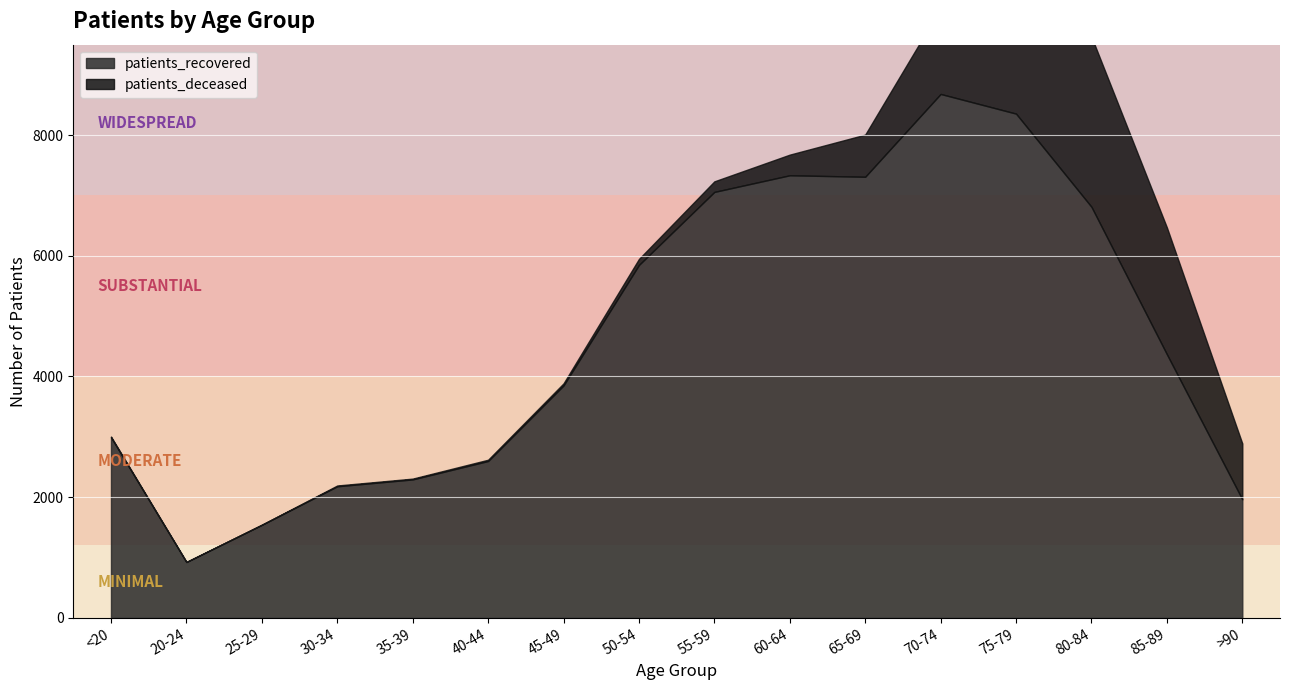

At which category does patients_recovered reach its first local peak?

60-64